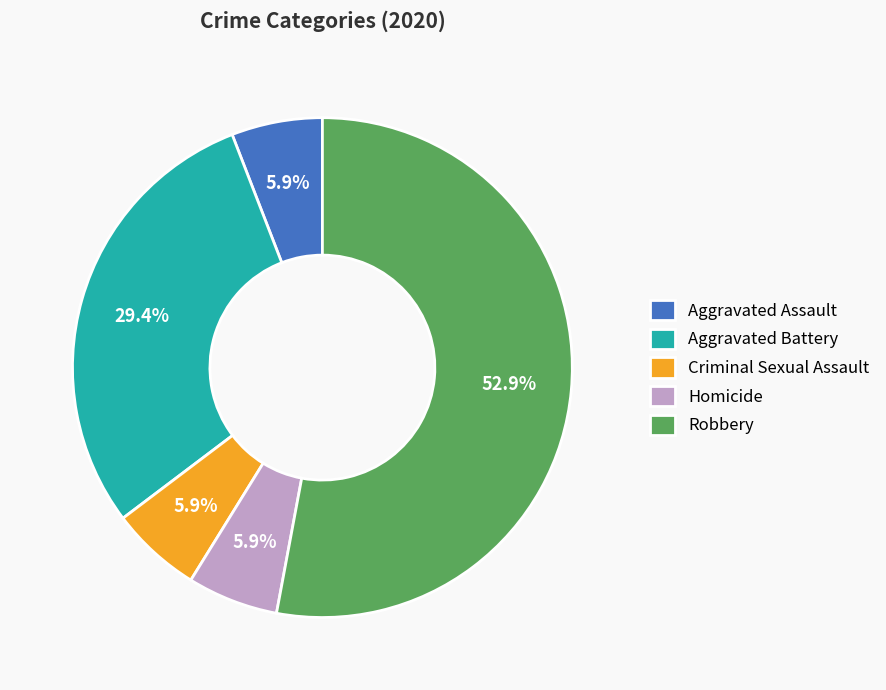

The Robbery slice represents 66% of the pie. True or false?

False